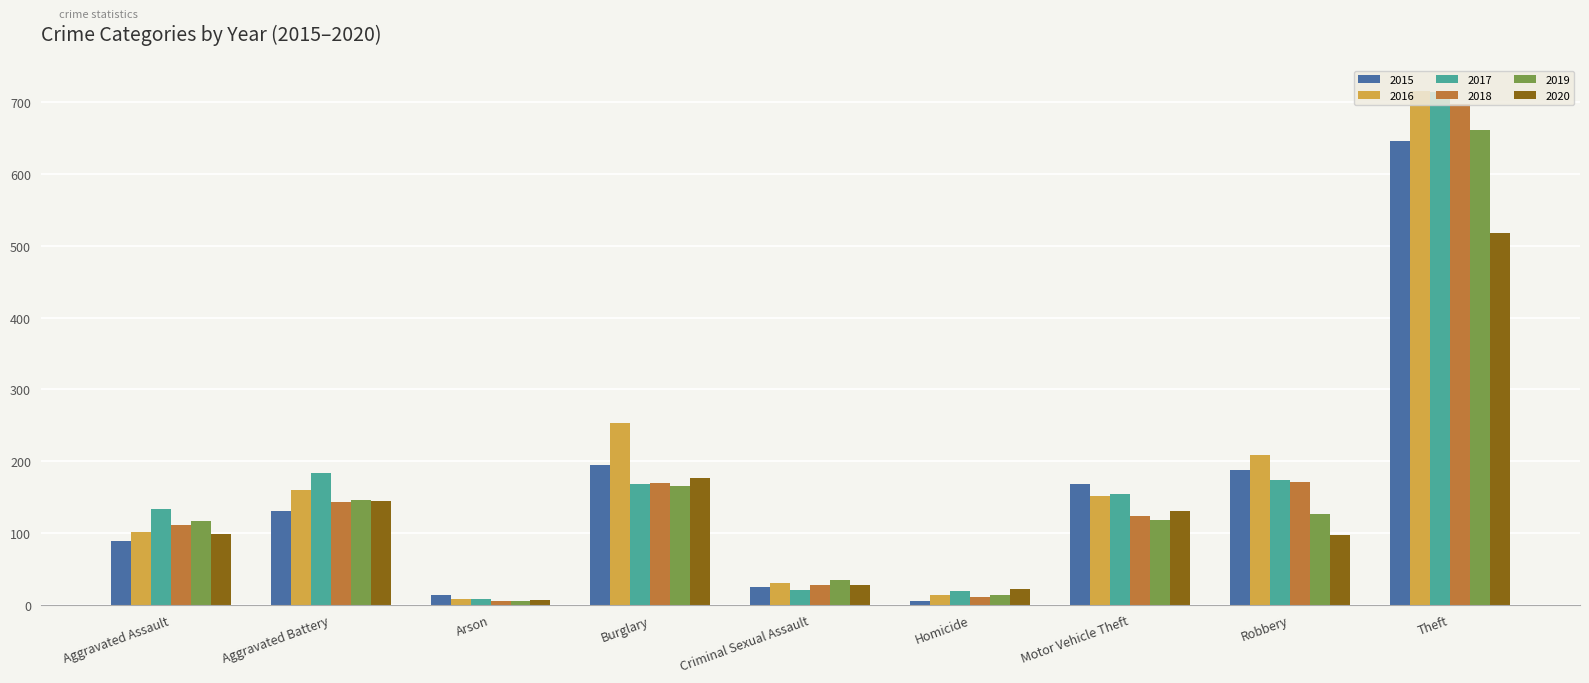

At which label does 2015 reach its peak?

Theft